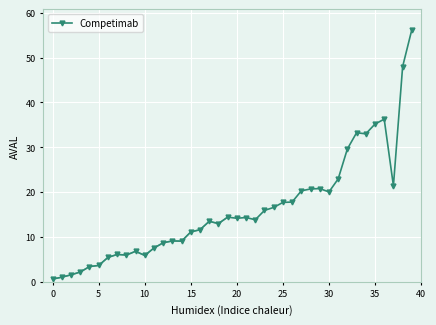

At which label is the value closest to 28?

32